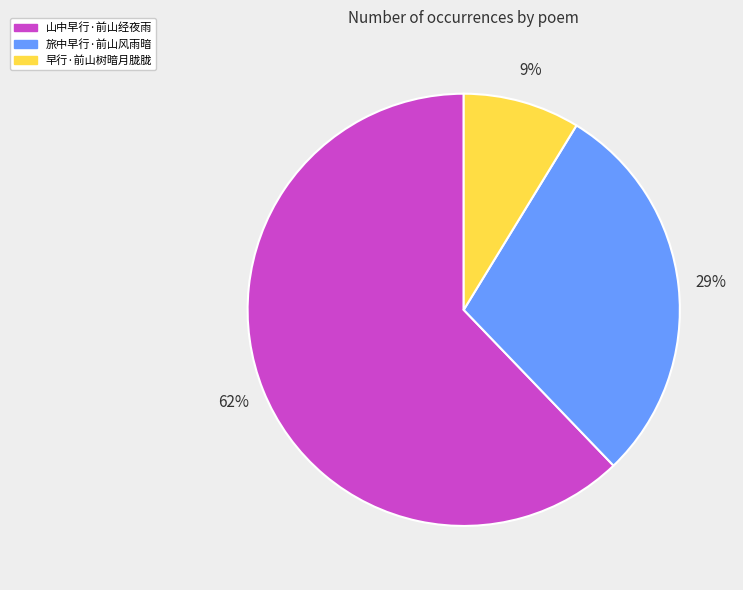

Count the number of slices in the pie.

3